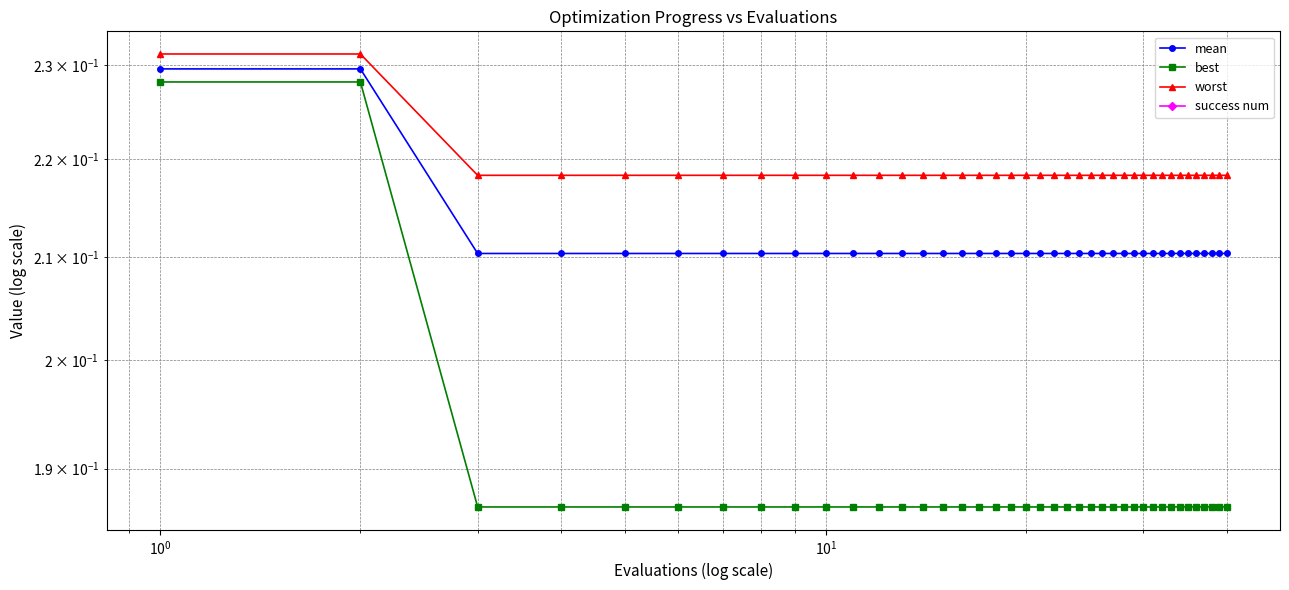

Which series has the largest total across all categories?

worst